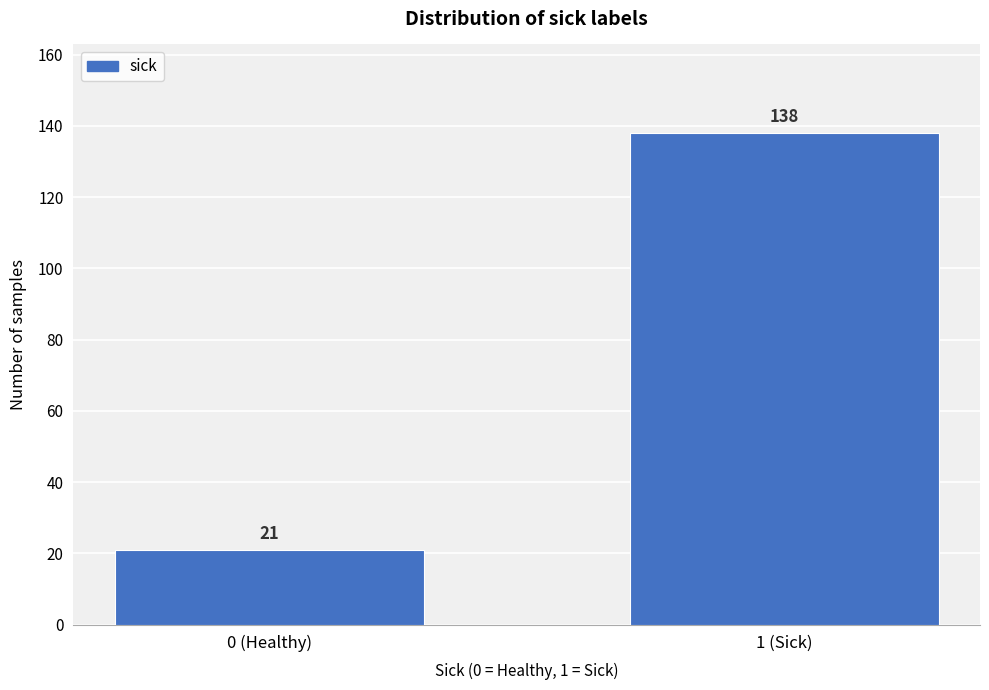

Reading right to left, transcribe all the data shown in this chart.

138	21